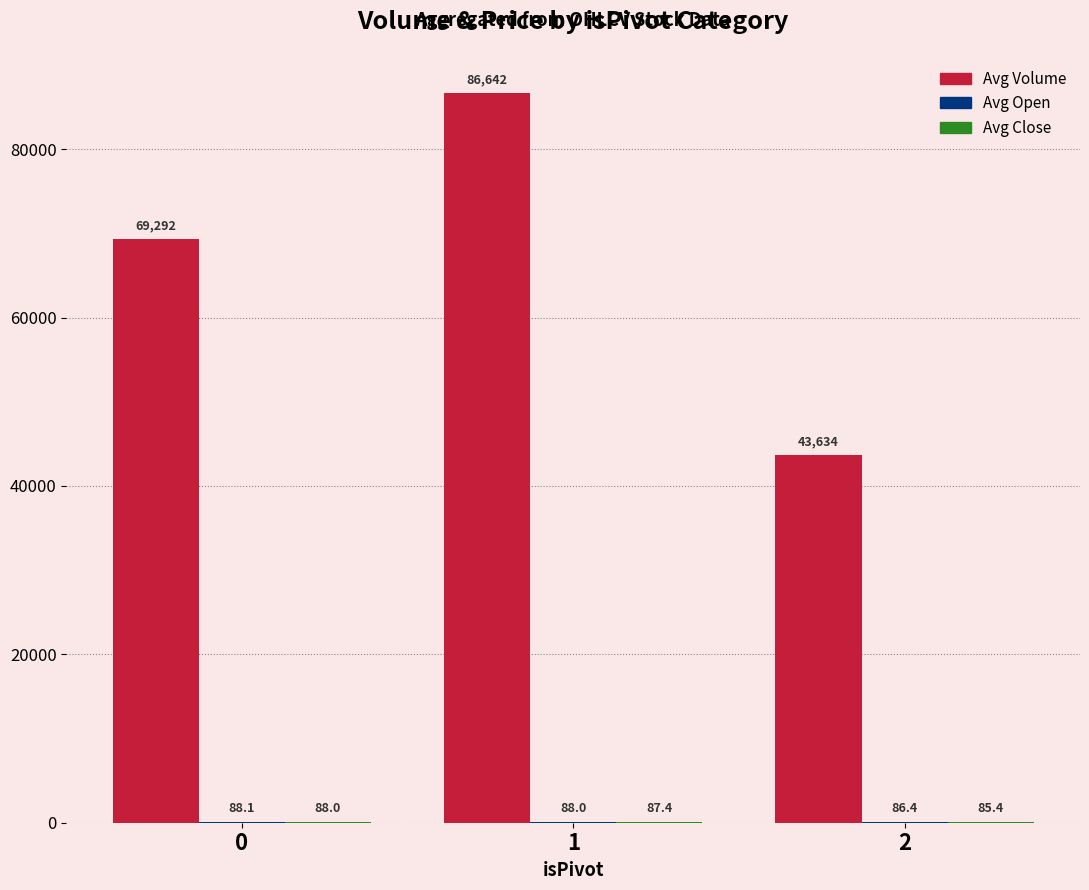

What is the maximum value shown in the chart?

86642.0